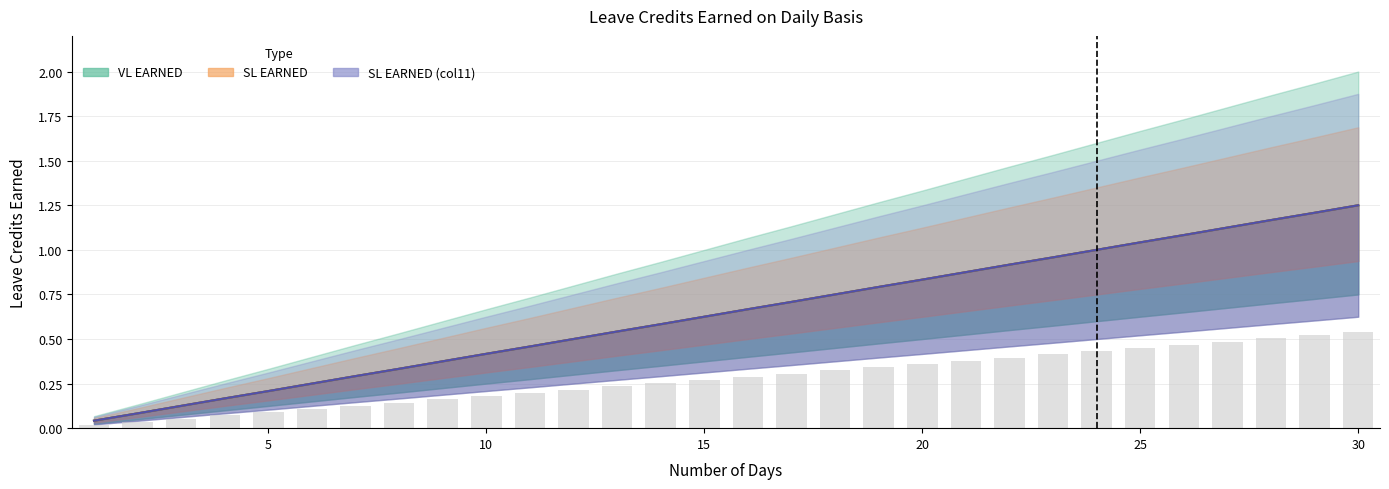

Which label corresponds to the largest value in the chart?

30